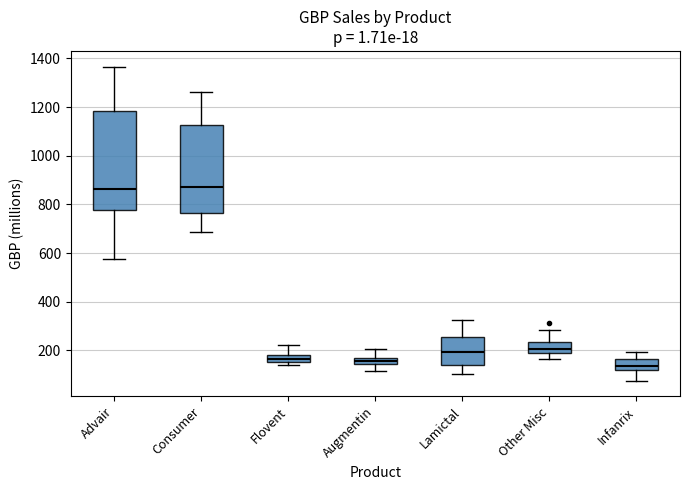

Which box is the tallest, from its lower edge to its upper edge?

Advair